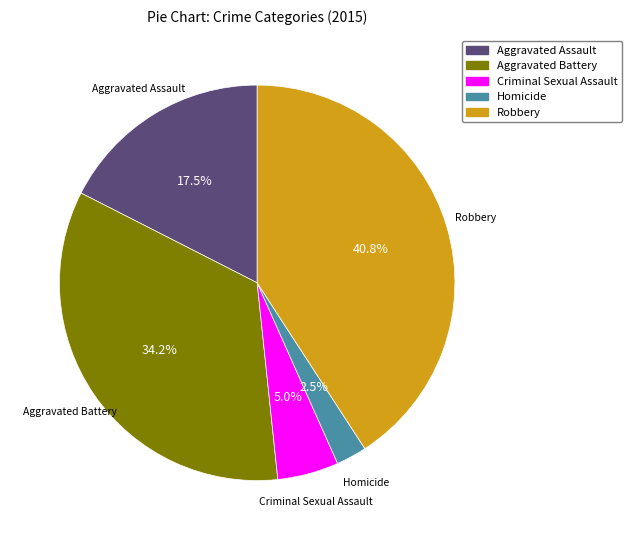

What is the ratio of the value at Homicide to the value at Criminal Sexual Assault?

0.5